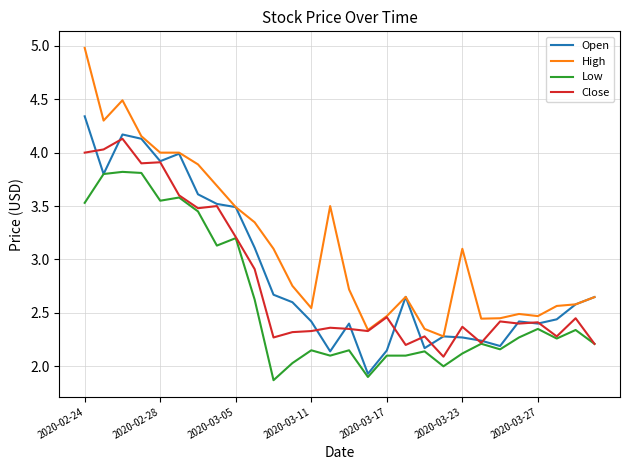

Rank the series by their average value, from highest to lowest.

High, Open, Close, Low